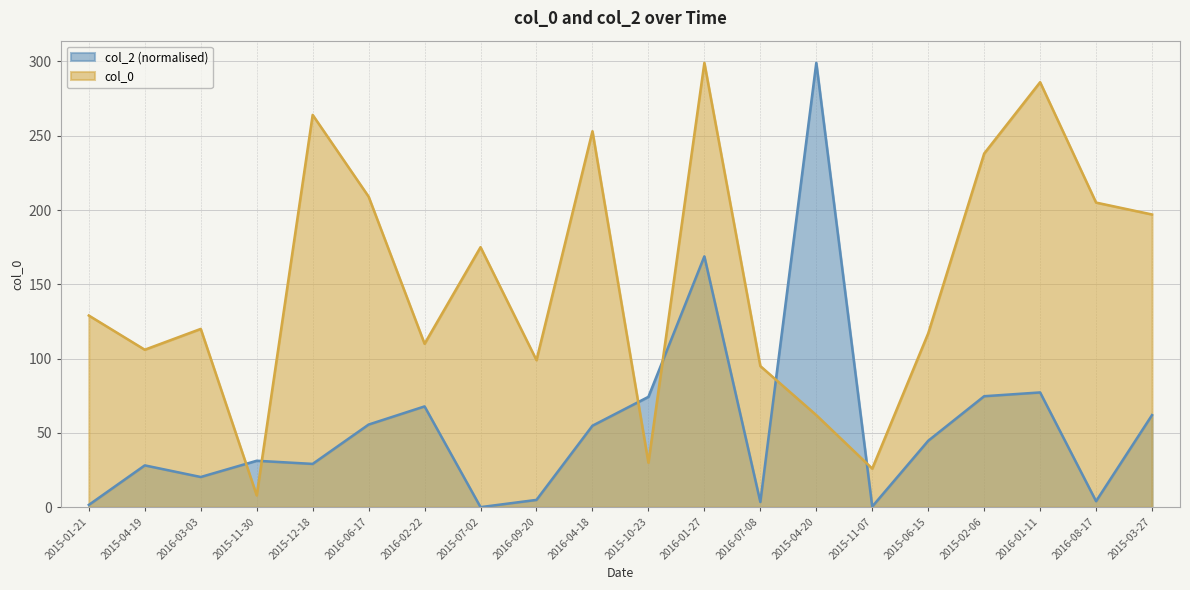

Reading left to right, extract all data points from this chart.

col_0: 2015-01-21=129.0	2015-04-19=106.0	2016-03-03=120.0	2015-11-30=8.0	2015-12-18=264.0	2016-06-17=209.0	2016-02-22=110.0	2015-07-02=175.0	2016-09-20=99.0	2016-04-18=253.0	2015-10-23=30.0	2016-01-27=299.0	2016-07-08=95.0	2015-04-20=62.0	2015-11-07=26.0	2015-06-15=117.0	2015-02-06=238.0	2016-01-11=286.0	2016-08-17=205.0	2015-03-27=197.0
col_2: 2015-01-21=1.6	2015-04-19=28.2	2016-03-03=20.4	2015-11-30=31.3	2015-12-18=29.2	2016-06-17=55.6	2016-02-22=67.9	2015-07-02=0.1	2016-09-20=5.0	2016-04-18=54.9	2015-10-23=74.3	2016-01-27=168.8	2016-07-08=3.6	2015-04-20=299.0	2015-11-07=0.5	2015-06-15=44.7	2015-02-06=74.7	2016-01-11=77.3	2016-08-17=4.1	2015-03-27=62.0